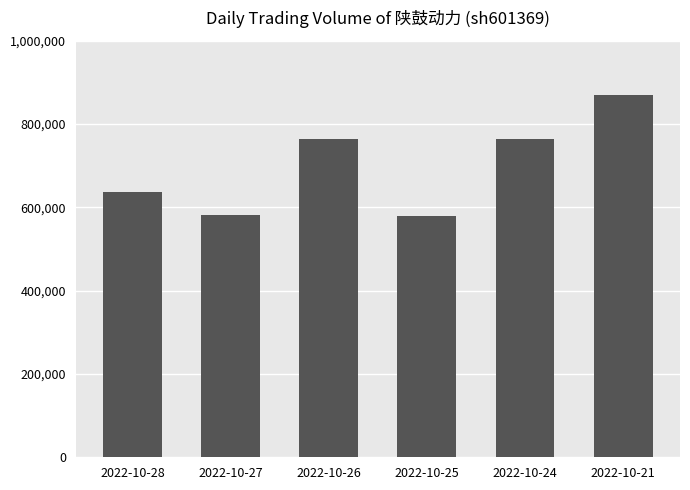

What is the difference between the second highest and second lowest values?

183790